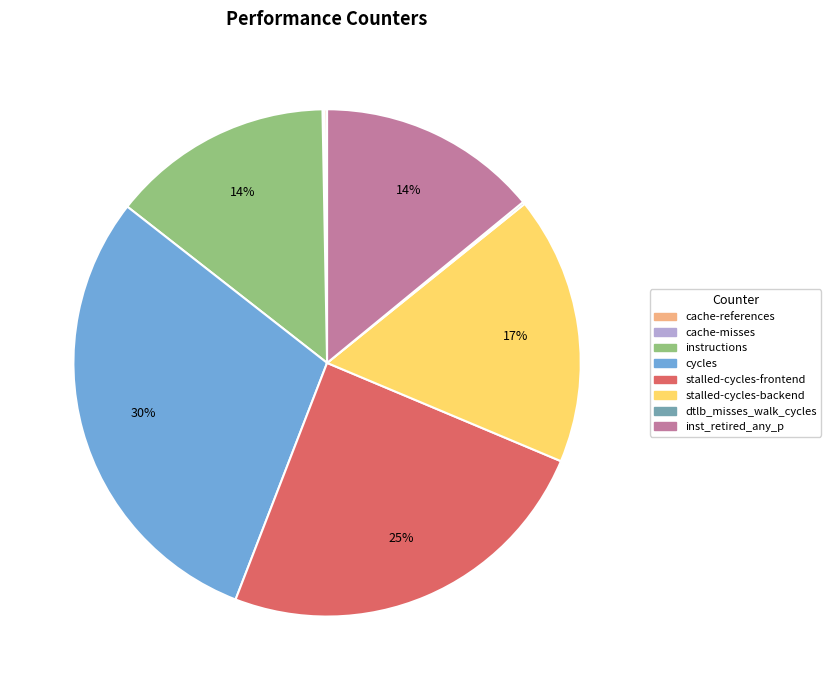

To the nearest percent, what is the average slice percentage?

12%